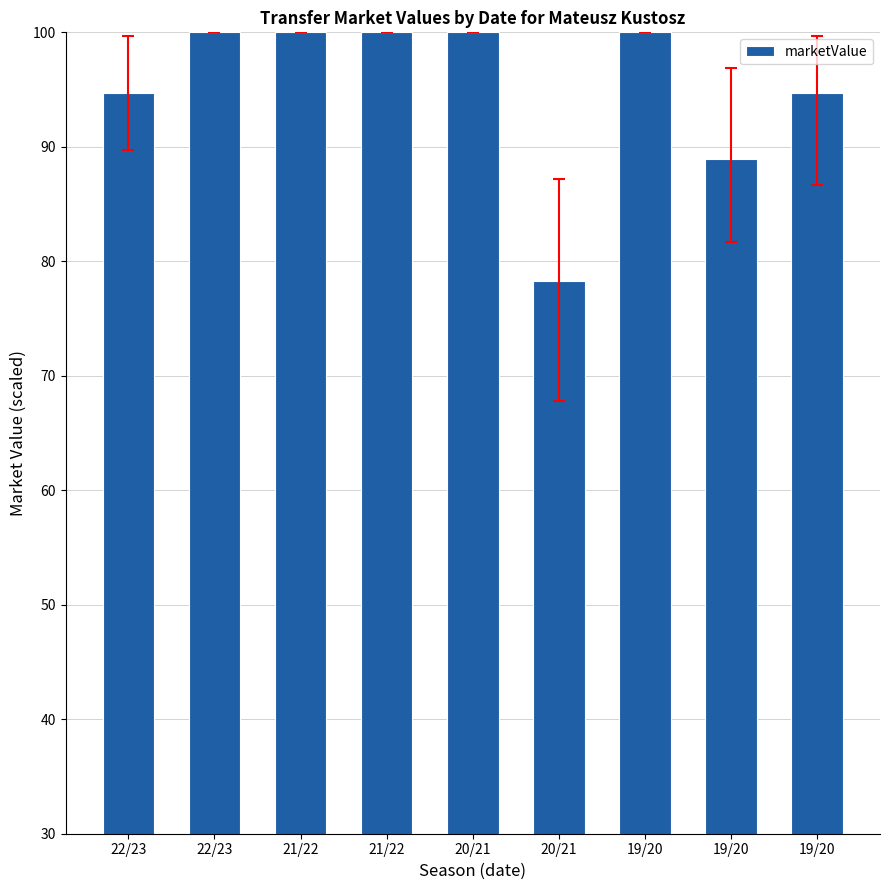

Does the chart contain any negative values?

No